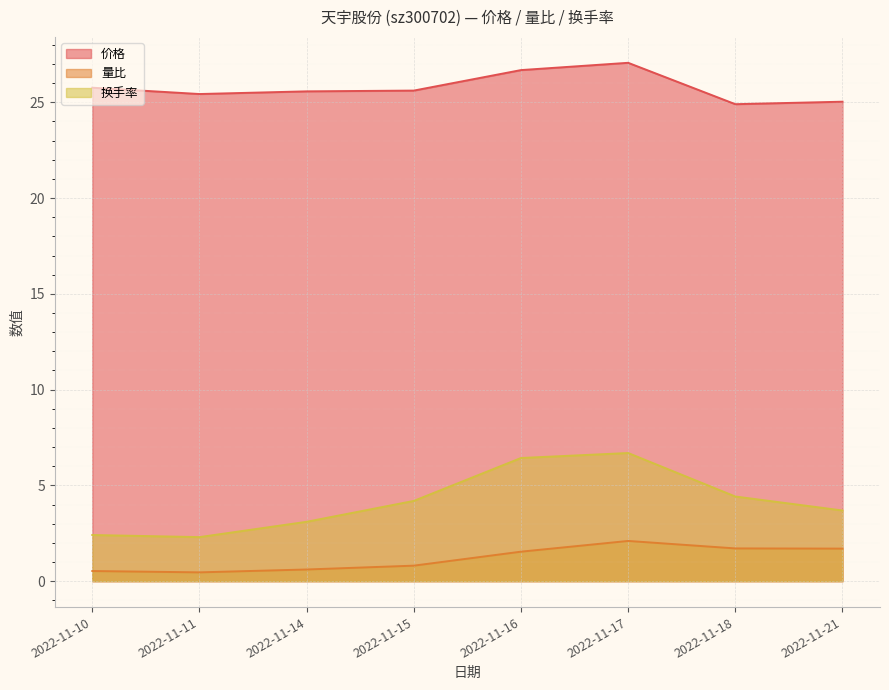

True or false: 量比 has a value of 0.8 at 2022-11-15.

True